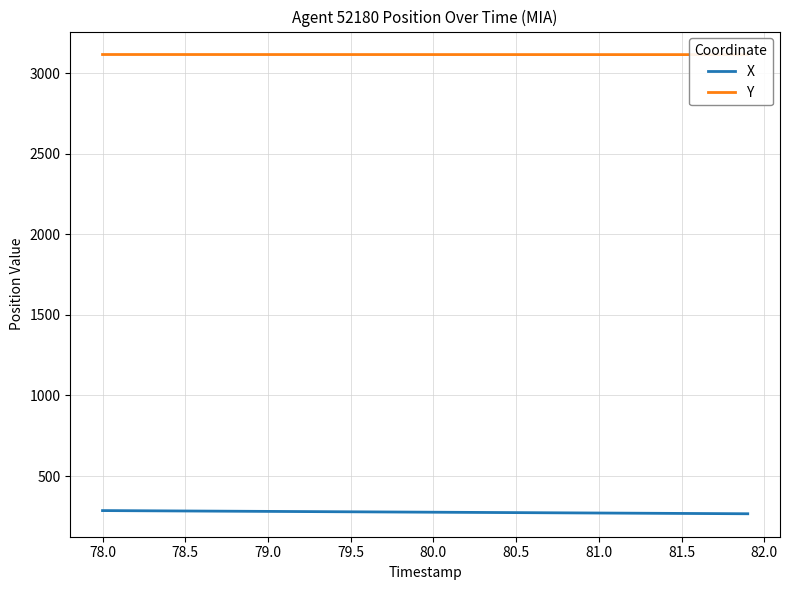

What are all the series names shown in the legend?

X, Y